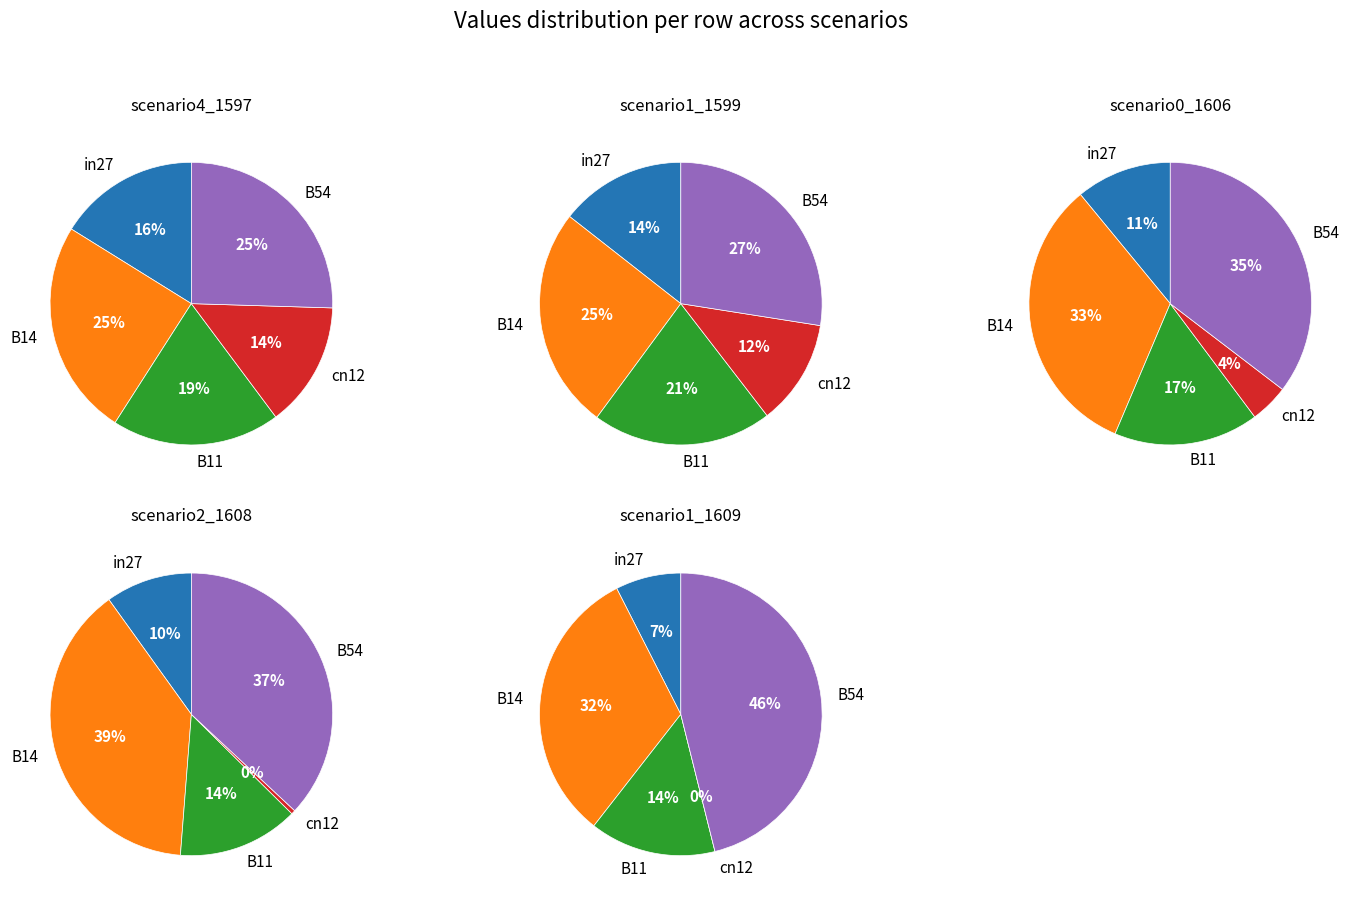

What is the smallest slice in the pie chart?

cn12